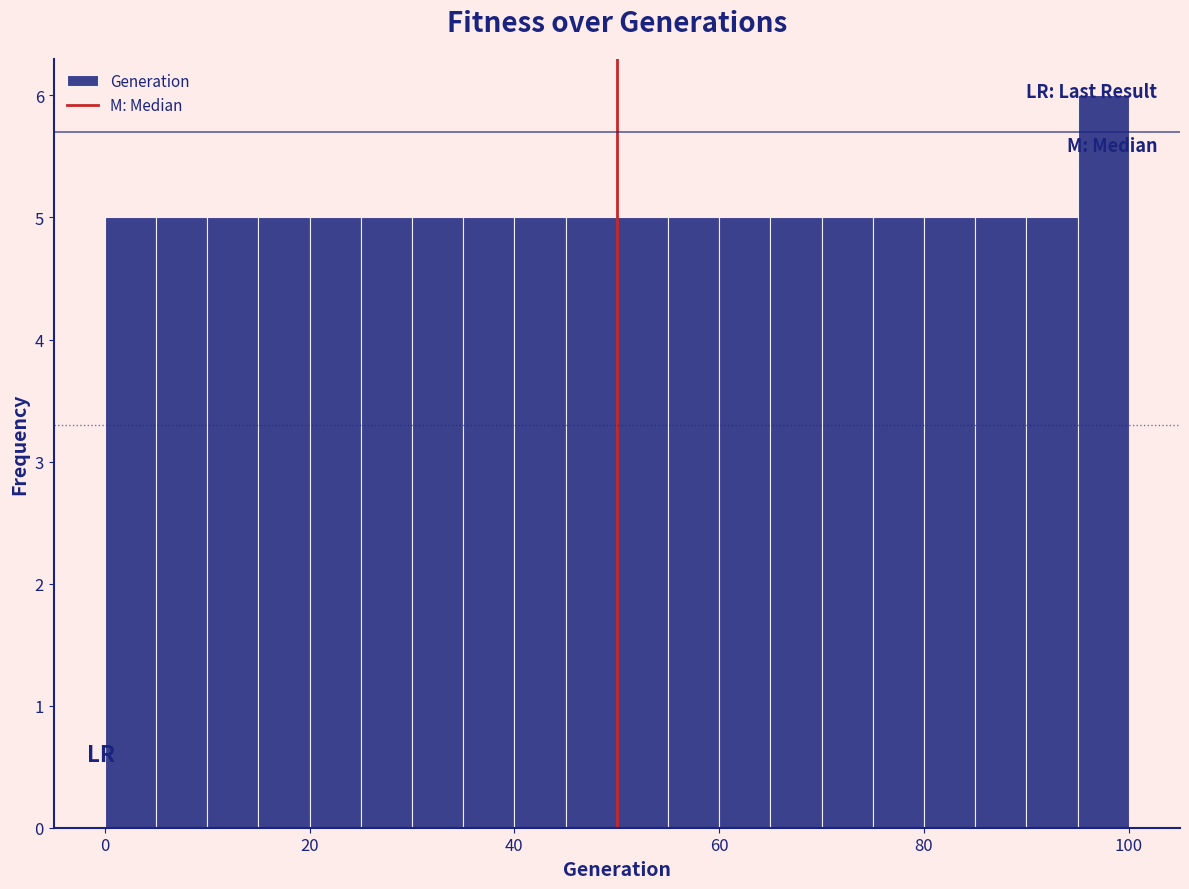

Read against the x-axis, roughly where is the centre of the tallest bar?

98